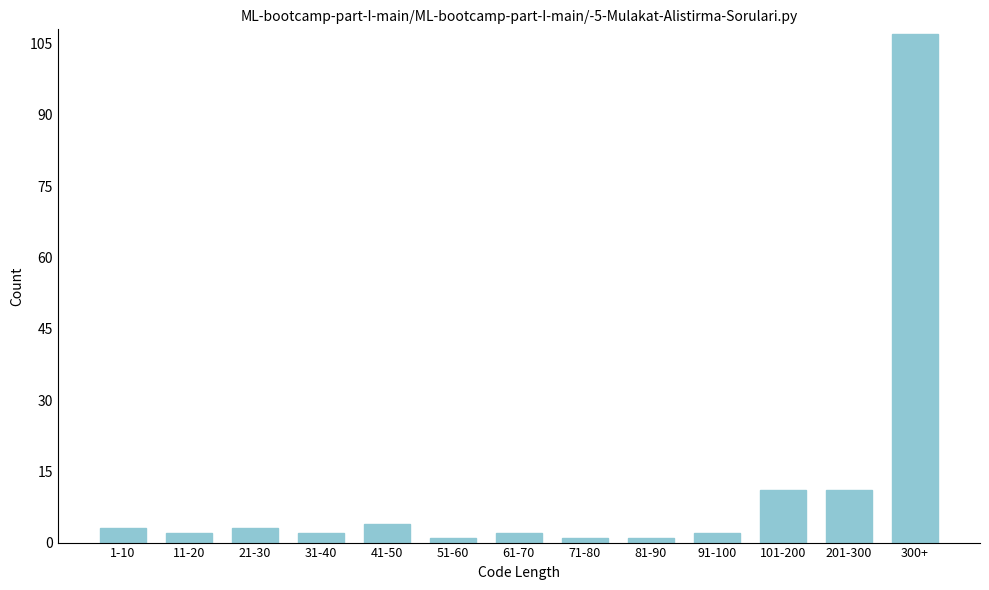

Reading left to right, transcribe all the data shown in this chart.

3	2	3	2	4	1	2	1	1	2	11	11	107